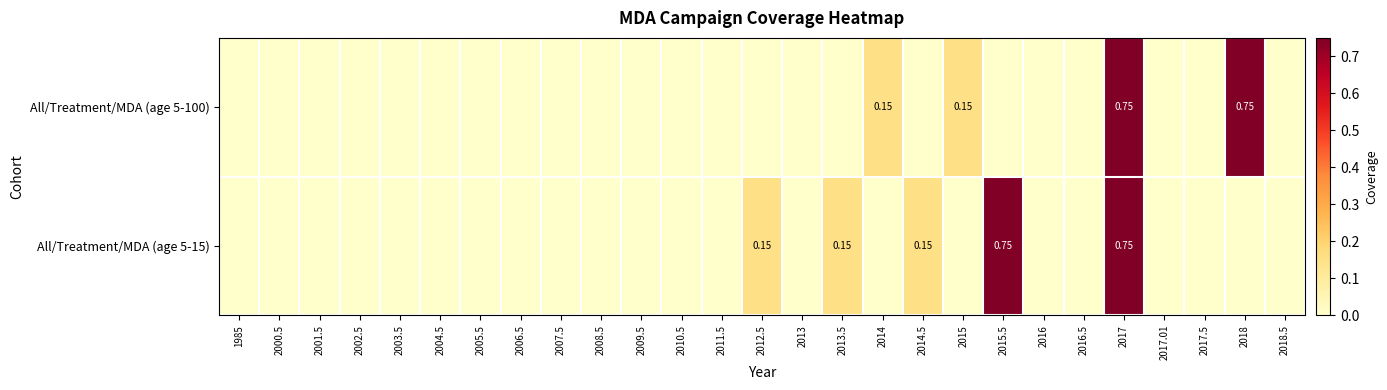

The value of All/Treatment/MDA (age 5-15) at 2009.5 is 0.3. True or false?

False